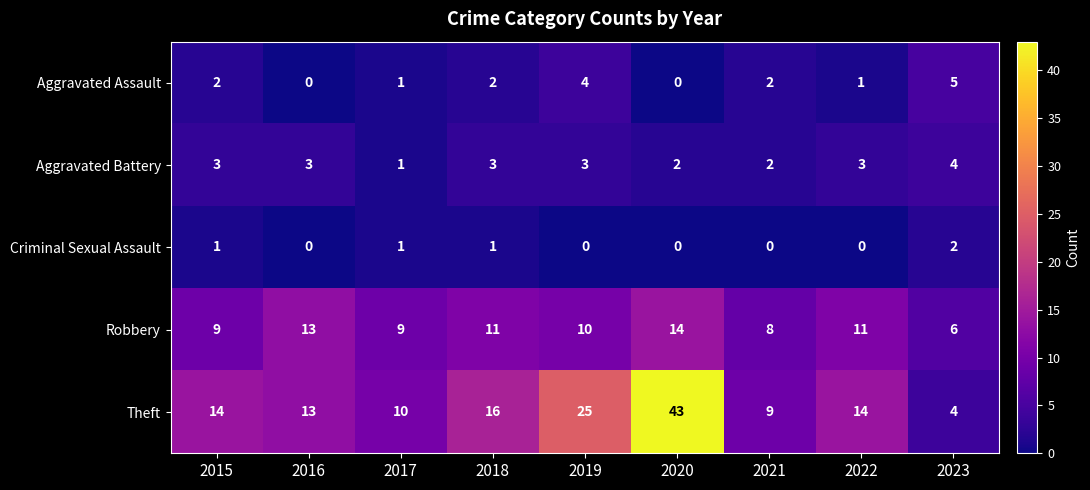

True or false: Aggravated Assault has a value of 3 at 2015.

False